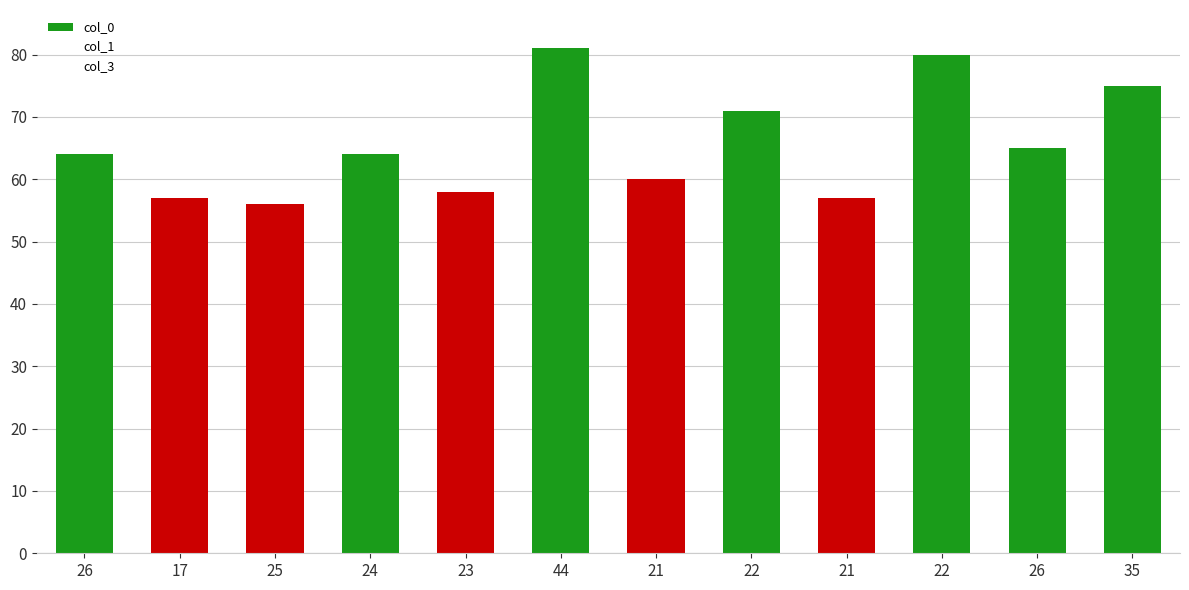

Are the bars horizontal?

No